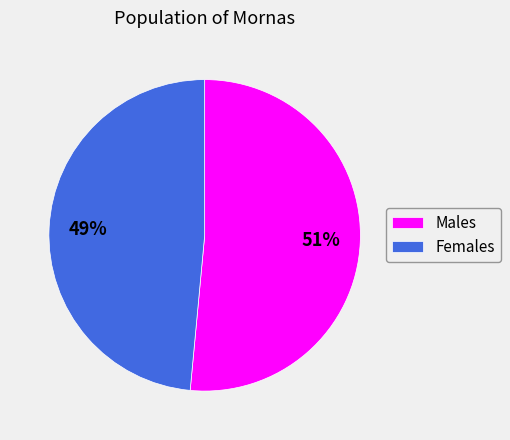

To the nearest percent, what is the average slice percentage?

50%